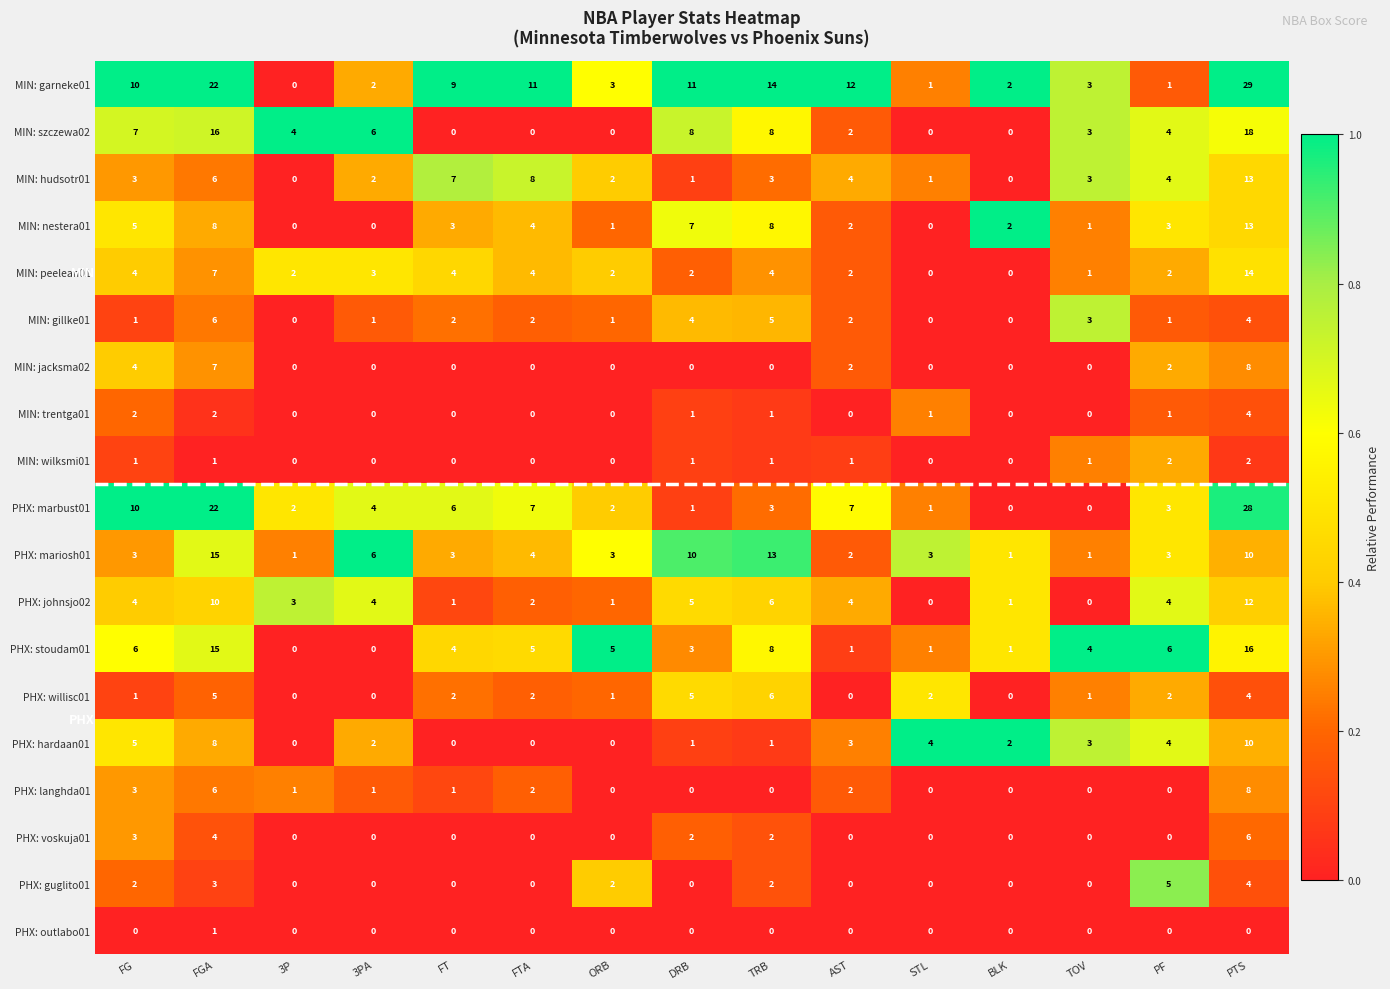

What is the difference between the highest and lowest values at FG?

10